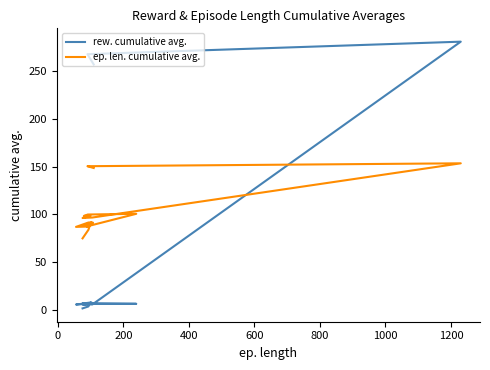

How many interior local valleys does the rew. cumulative avg. series have?

3